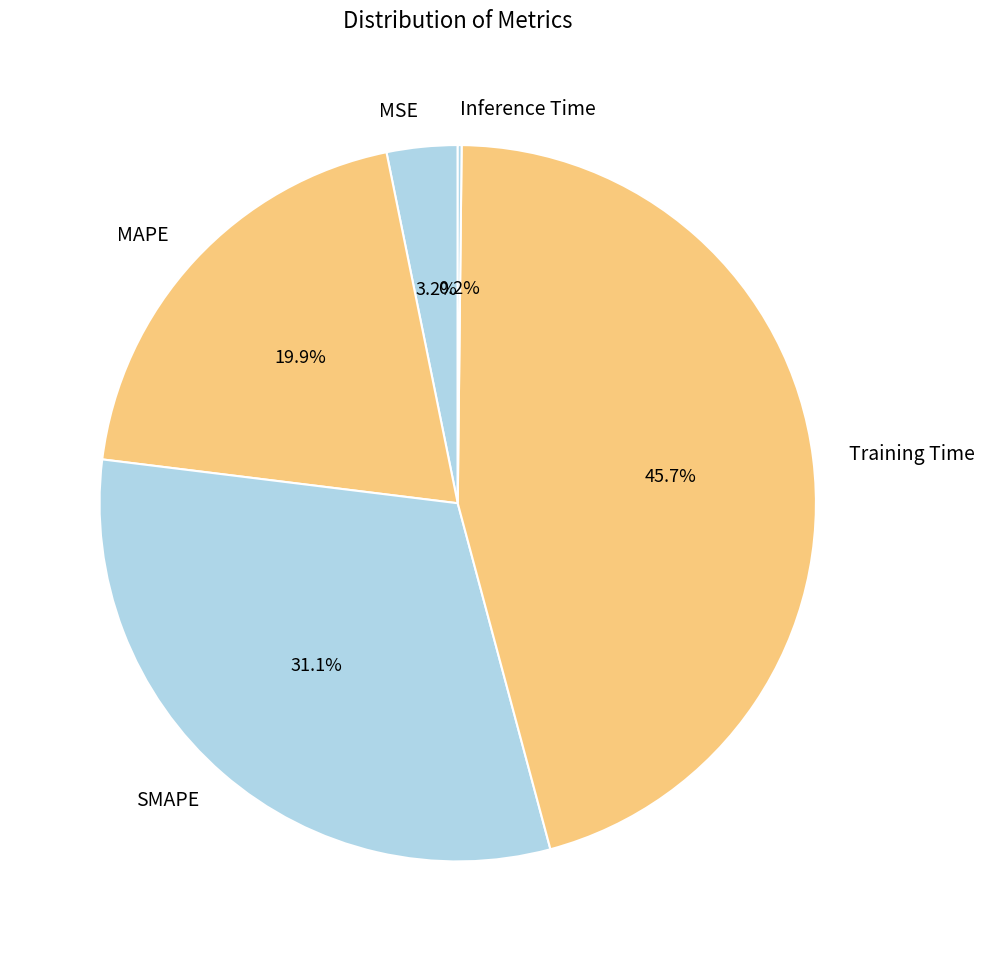

To the nearest percent, what is the combined percentage of MSE and Training Time?

49%